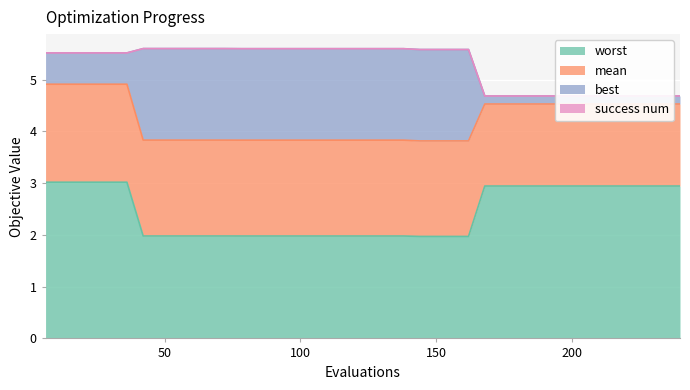

Which label corresponds to the largest value in the chart?

42